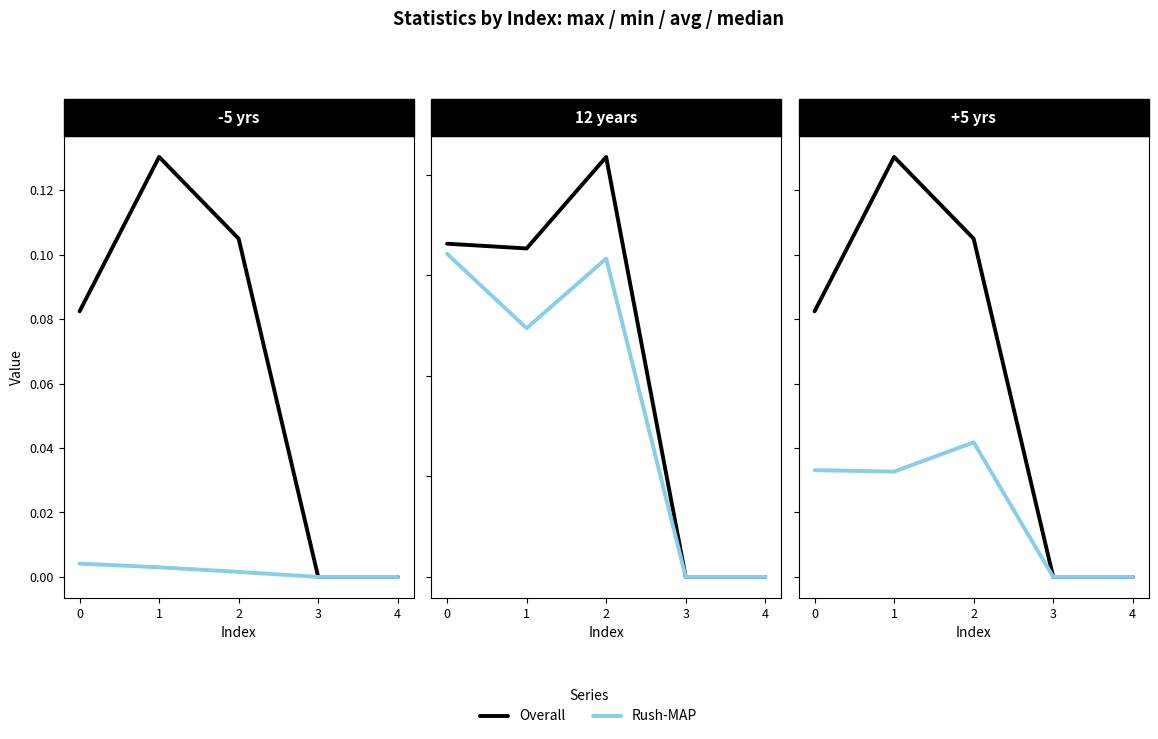

How many lines are shown in the chart?

2